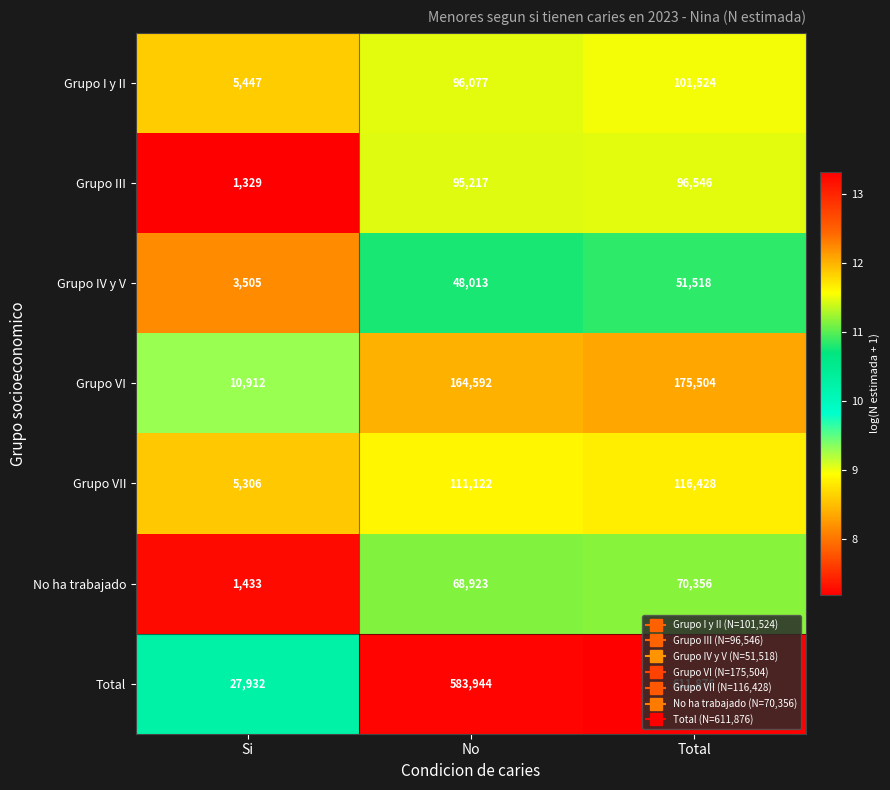

True or false: Grupo I y II has a value of 96077 at No.

True